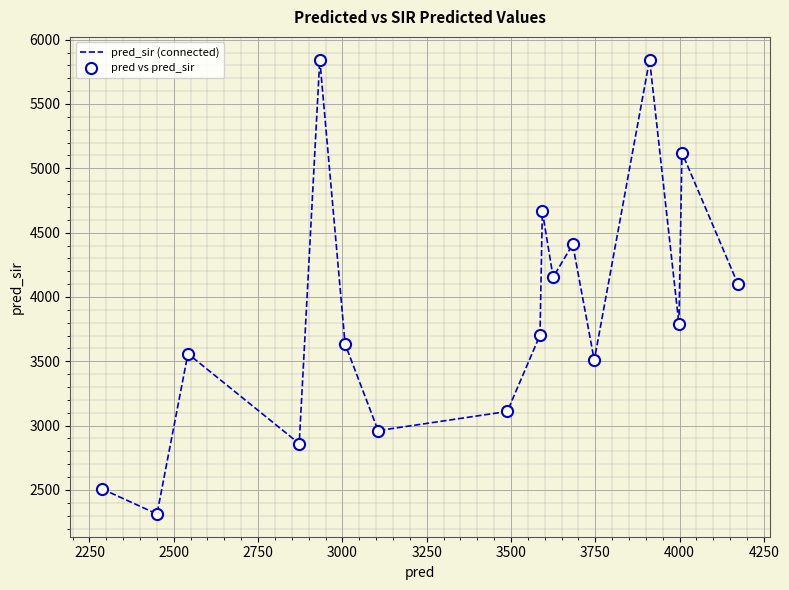

What is the greatest value displayed?

5845.0